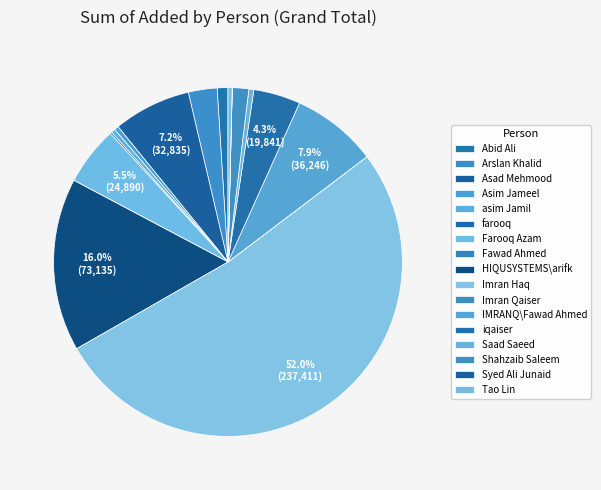

Does Fawad Ahmed represent more than half of the total?

No